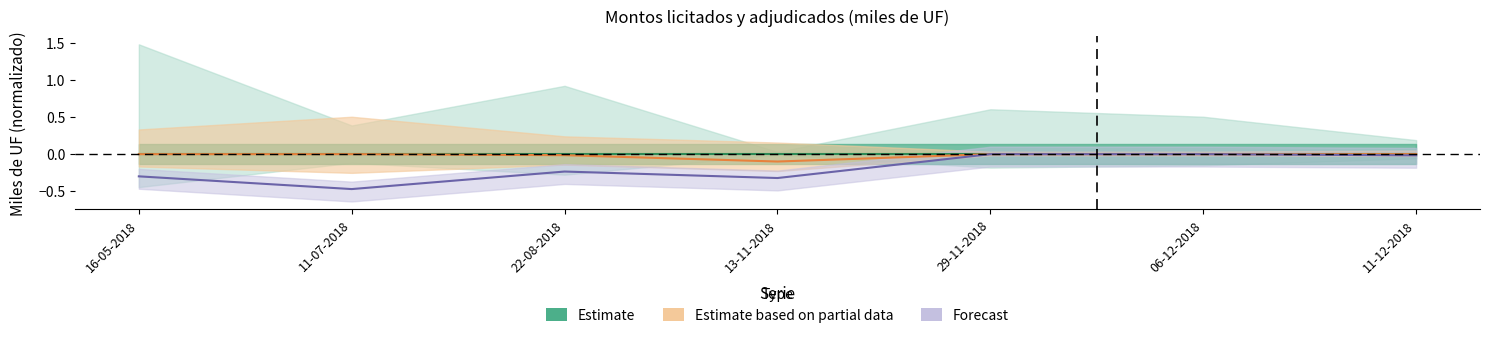

Is the value of Estimate based on partial data at 29-11-2018 greater than the value of Forecast at 11-07-2018?

Yes